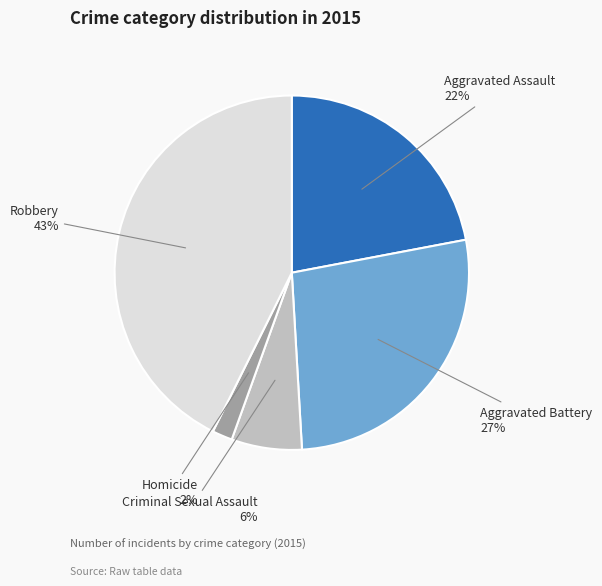

To the nearest percent, what portion does Homicide represent?

2%